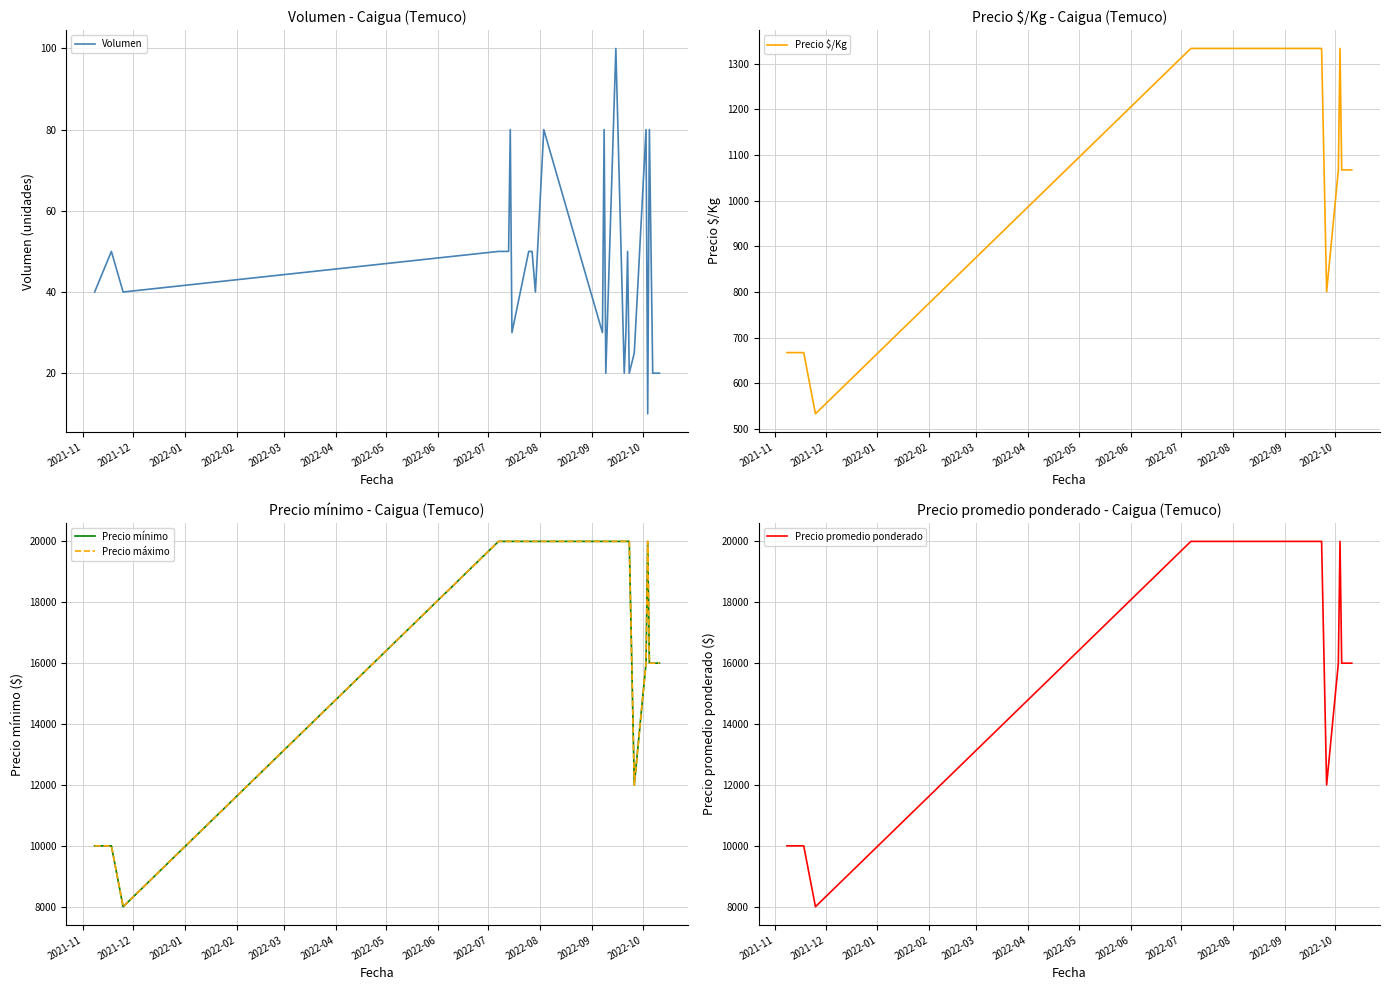

What is the lowest value of the Volumen series?

10